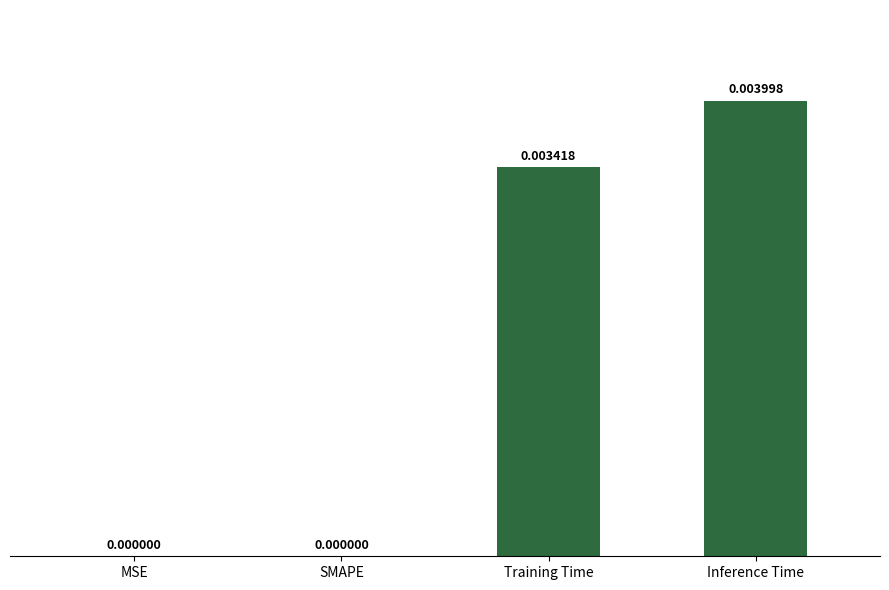

Which has a higher value, Inference Time or SMAPE?

Inference Time